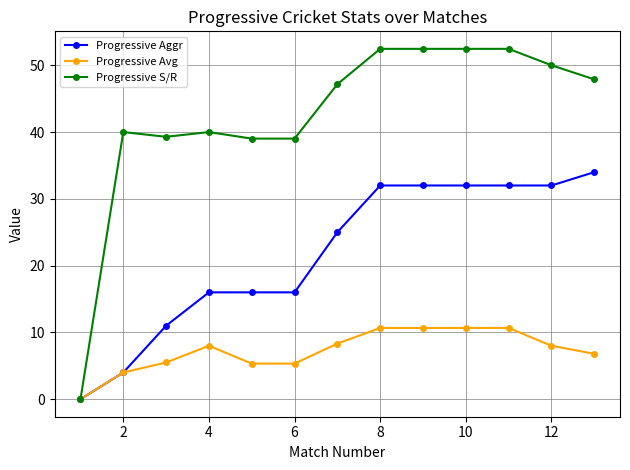

How many data points does each series have?

13